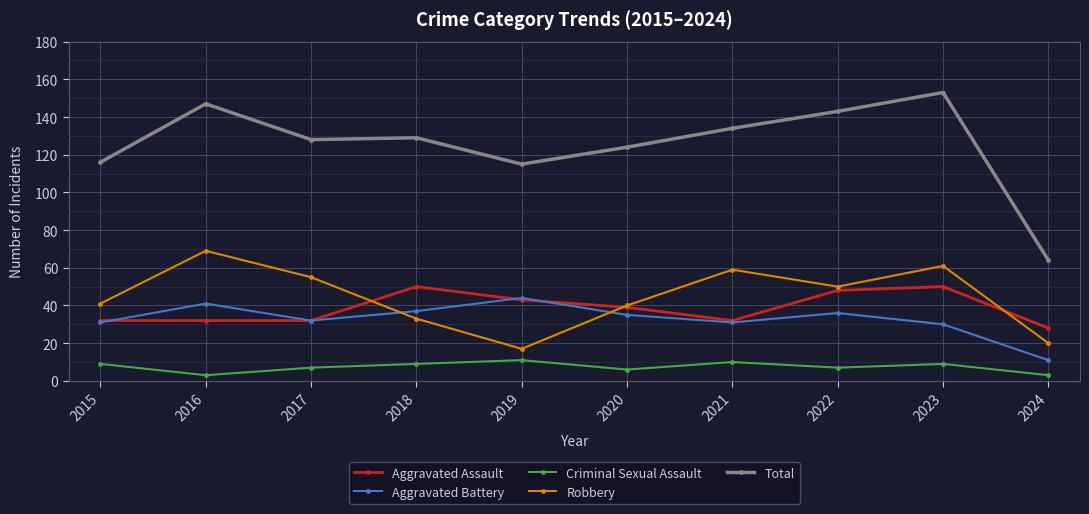

Reading right to left, list all the values displayed in this chart.

Aggravated Assault: 28	50	48	32	39	43	50	32	32	32
Aggravated Battery: 11	30	36	31	35	44	37	32	41	31
Criminal Sexual Assault: 3	9	7	10	6	11	9	7	3	9
Robbery: 20	61	50	59	40	17	33	55	69	41
Total: 64	153	143	134	124	115	129	128	147	116